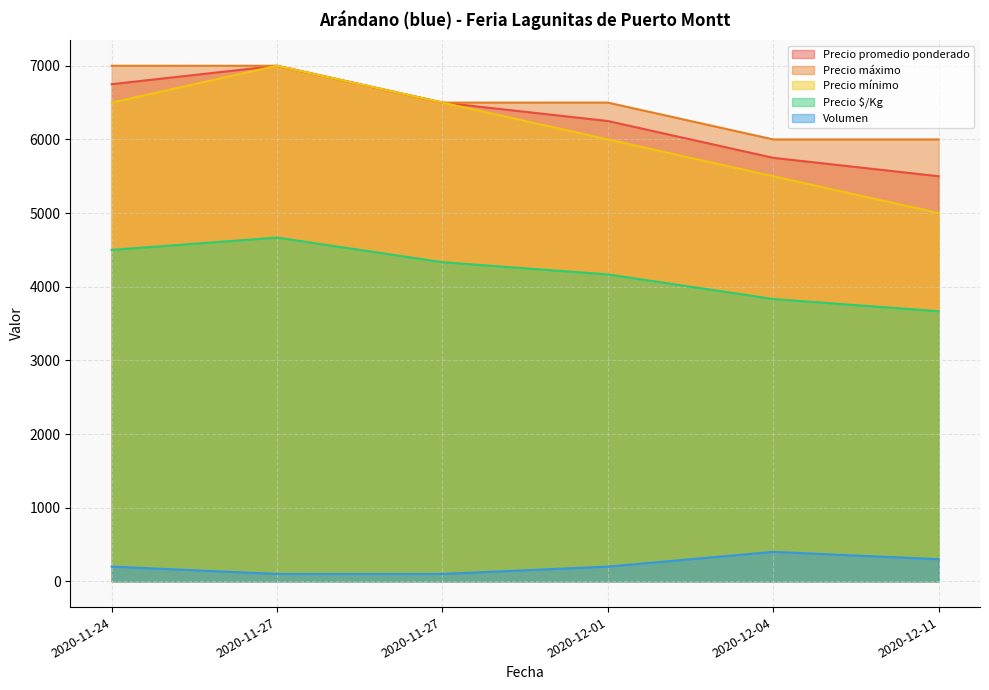

Is the value of Precio promedio ponderado at 2020-12-04 greater than the value of Precio máximo at 2020-12-11?

No